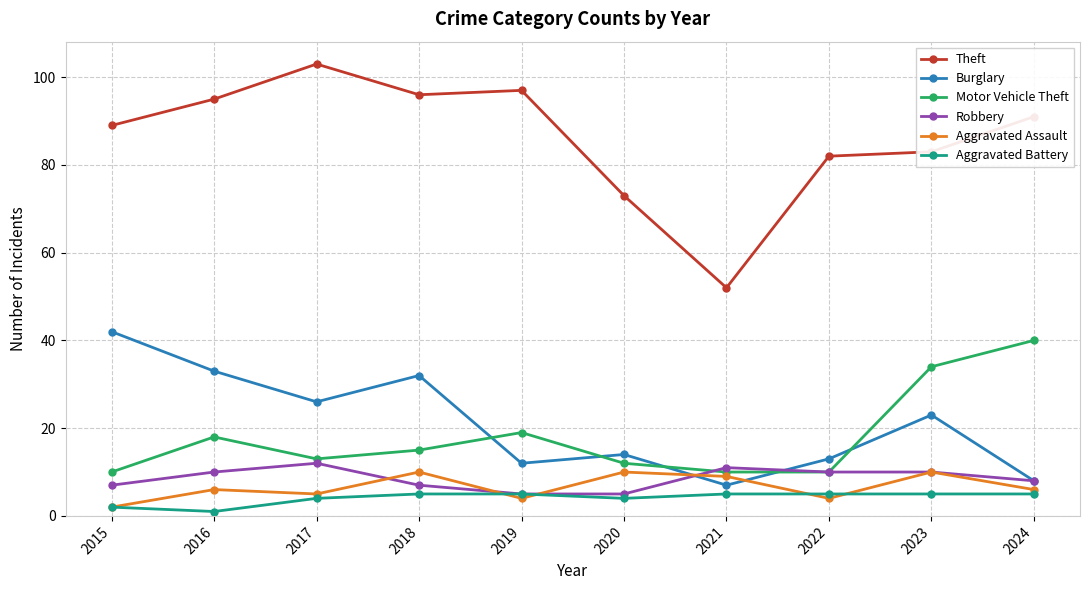

Reading left to right, list all the values displayed in this chart.

Theft: 89	95	103	96	97	73	52	82	83	91
Burglary: 42	33	26	32	12	14	7	13	23	8
Motor Vehicle Theft: 10	18	13	15	19	12	10	10	34	40
Robbery: 7	10	12	7	5	5	11	10	10	8
Aggravated Assault: 2	6	5	10	4	10	9	4	10	6
Aggravated Battery: 2	1	4	5	5	4	5	5	5	5